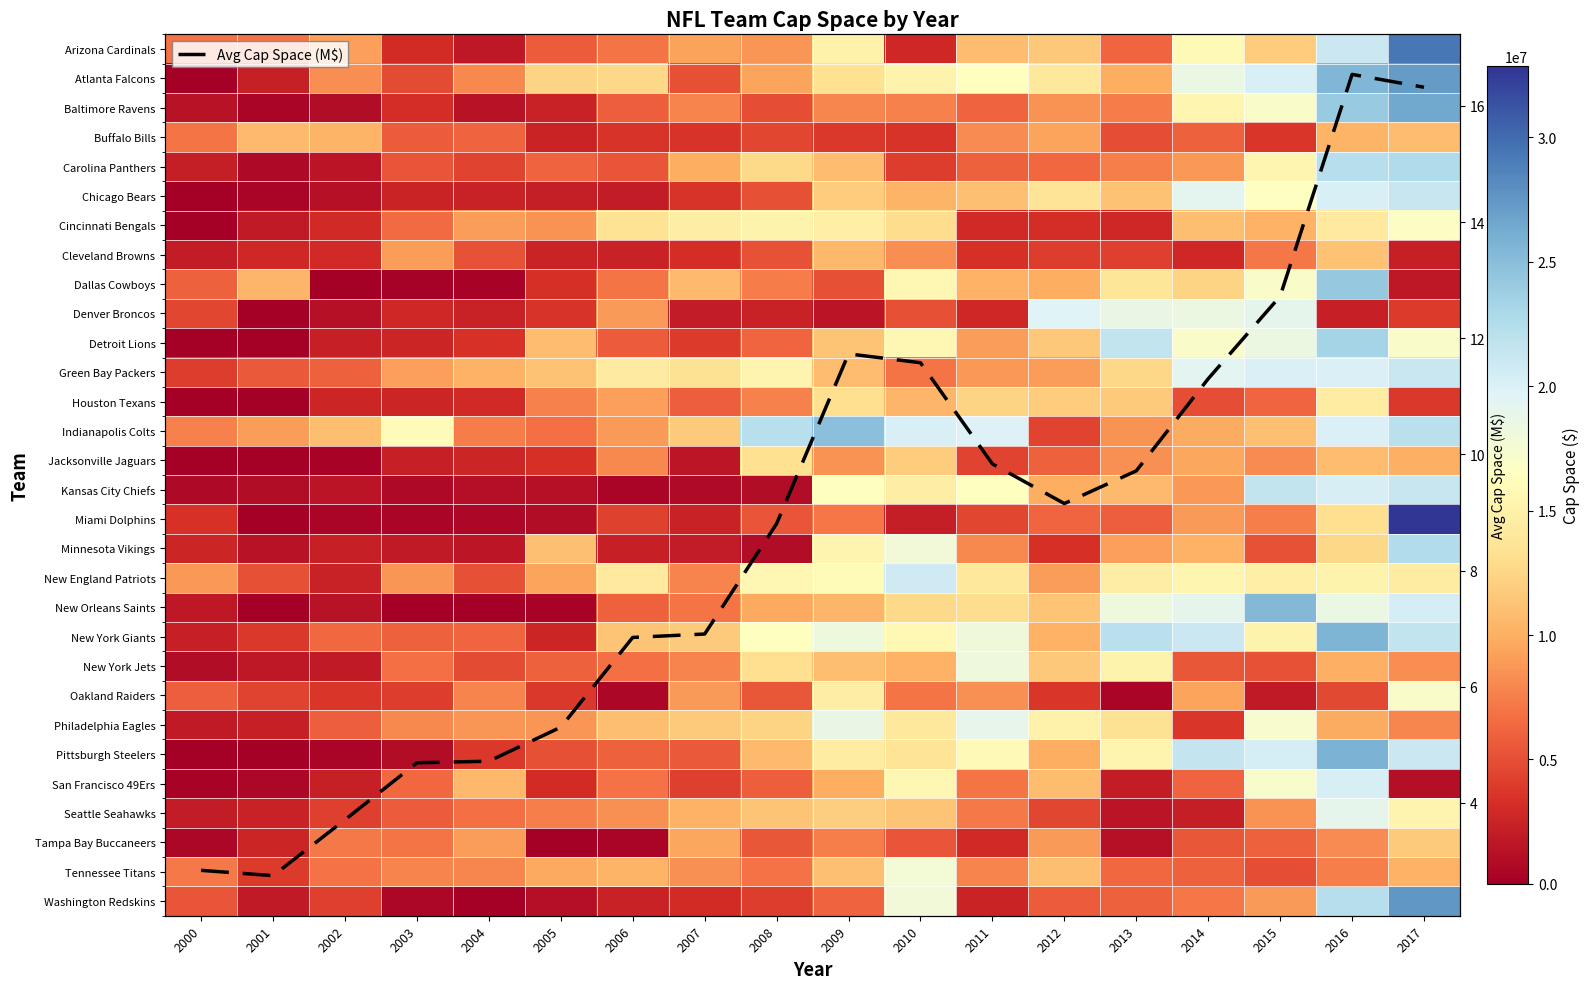

What is the highest value of the Avg Cap Space (M$) series?

16.5